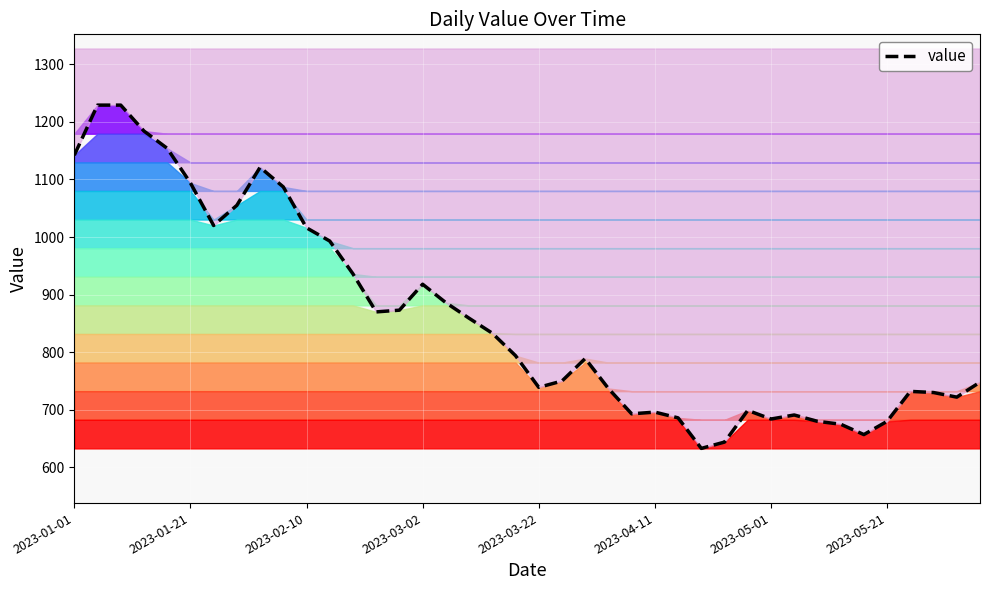

How many points are higher than both their immediate neighbors (excluding endpoints)?

7